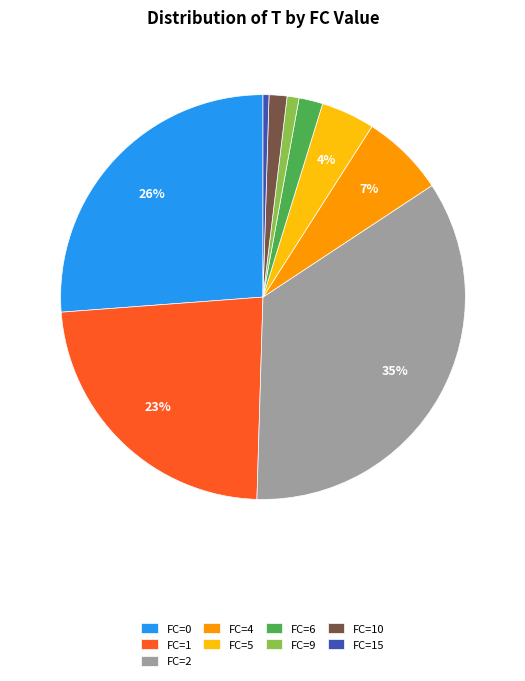

Is the sum of FC=15 and FC=6 greater than half?

No